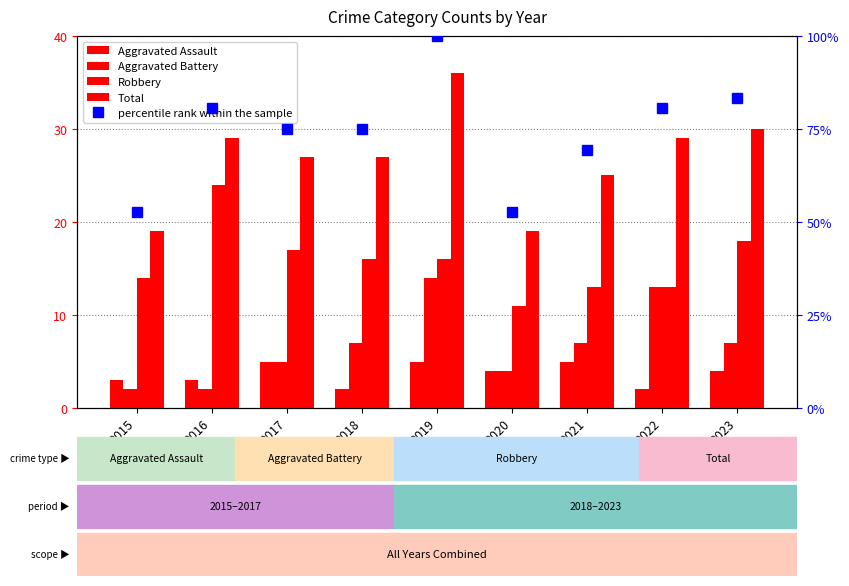

Between 2015 and 2019, which is larger?

2019